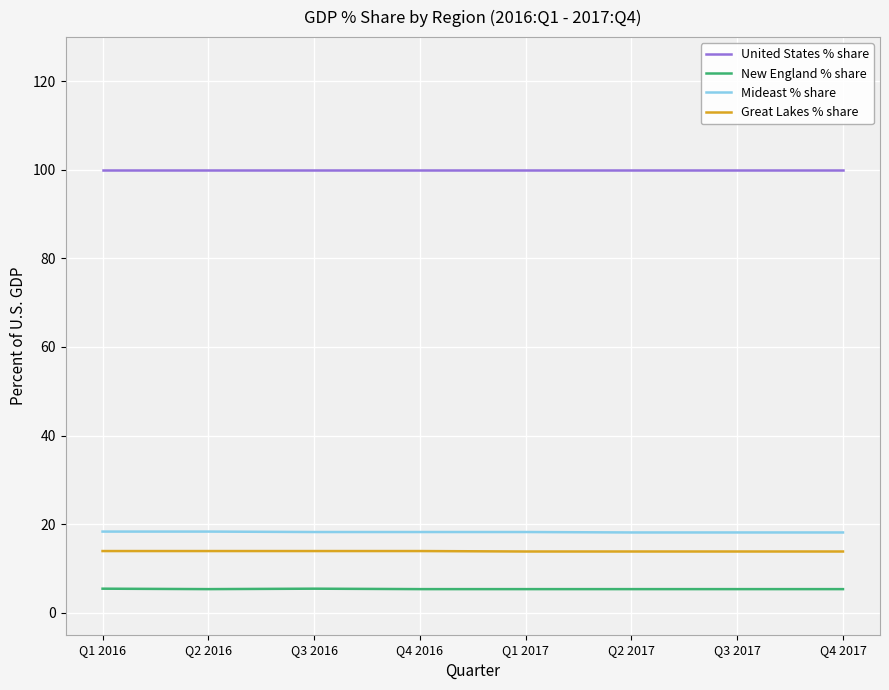

How many lines are shown in the chart?

4